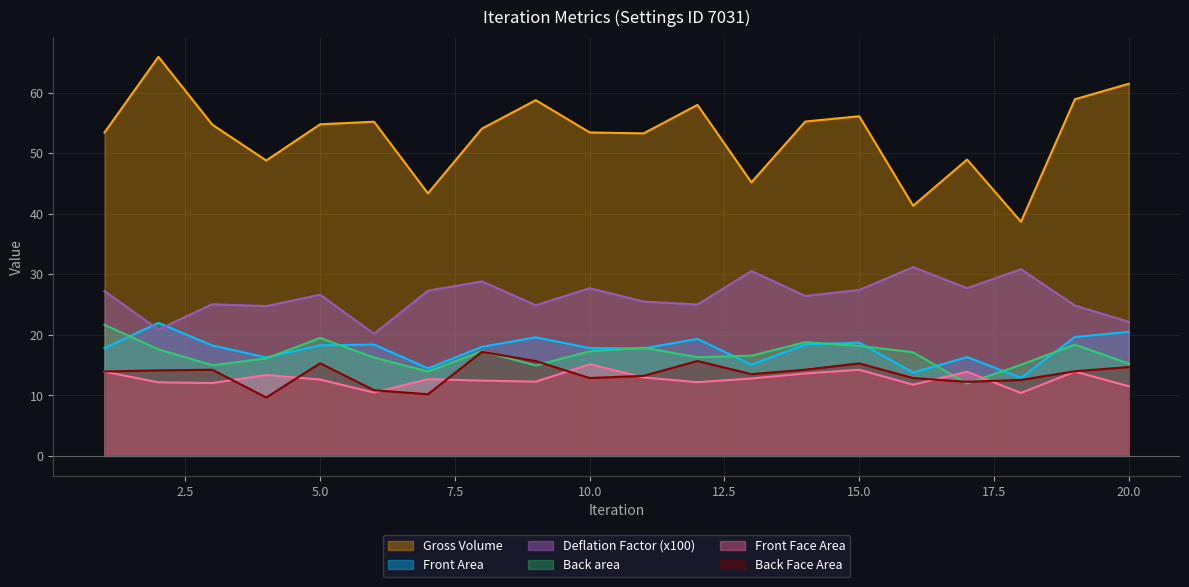

What is the difference between the Back area values at 3 and 18?

0.1